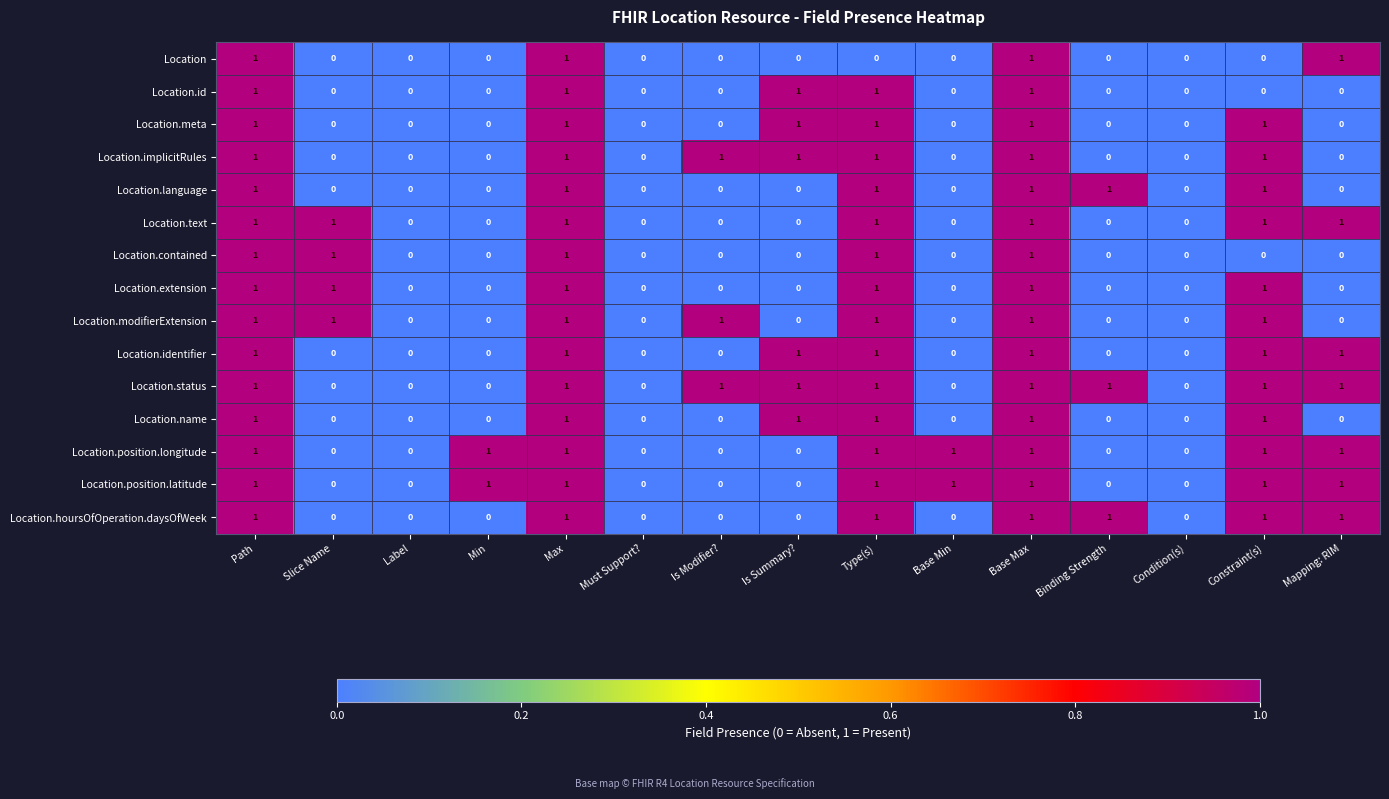

Count the Location.status values in the range 0 to 1.

15